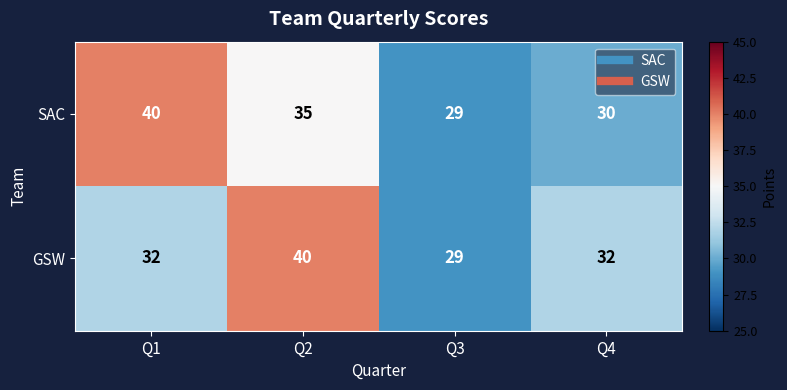

Where is SAC nearest to the value 34?

Q2